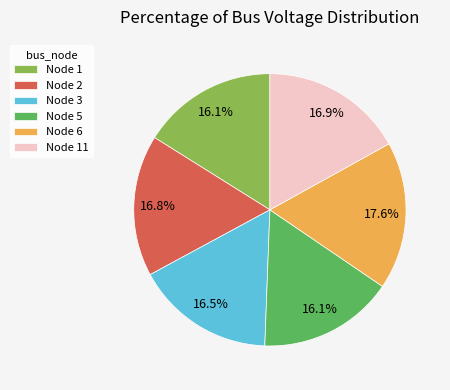

Combined, what portion of the pie is Node 2 and Node 11?

33.7%